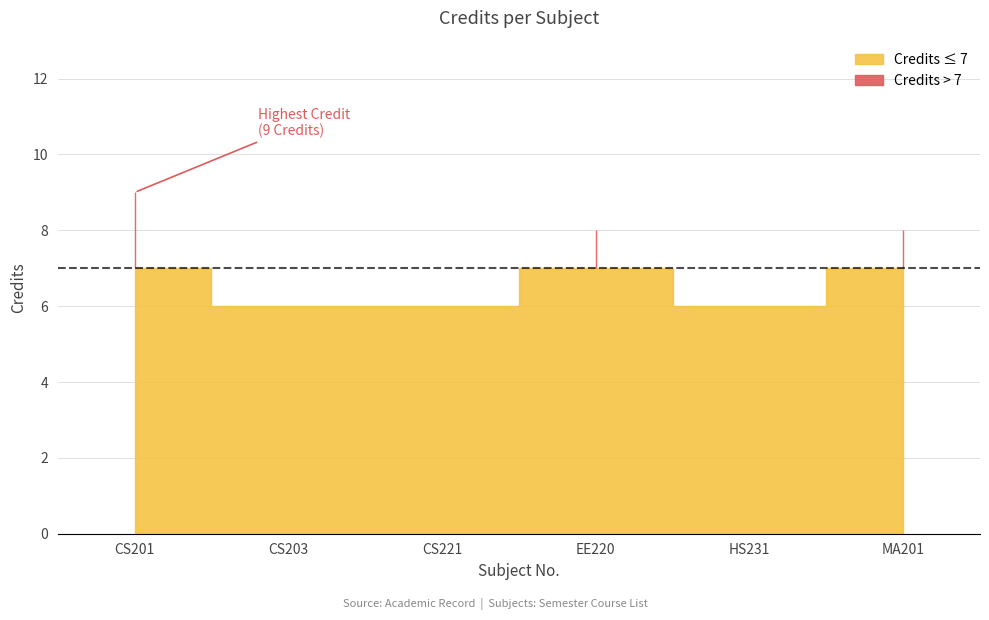

The chart shows a value of 8 at EE220. True or false?

True